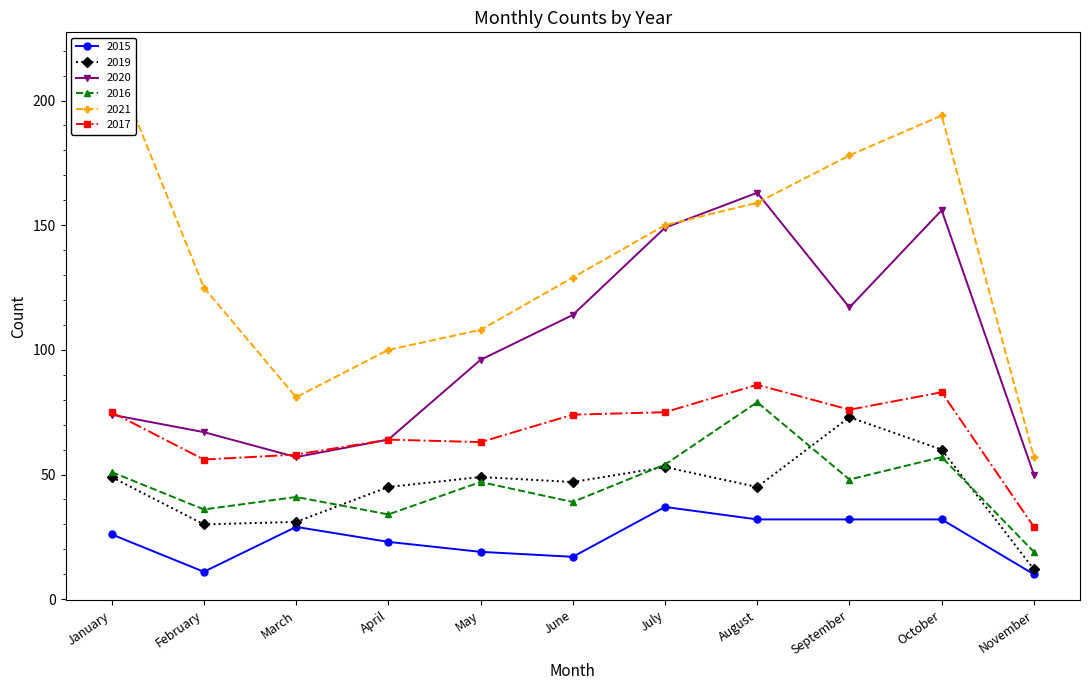

Reading left to right, list all the values displayed in this chart.

2015: January=26	February=11	March=29	April=23	May=19	June=17	July=37	August=32	September=32	October=32	November=10
2019: January=49	February=30	March=31	April=45	May=49	June=47	July=53	August=45	September=73	October=60	November=12
2020: January=74	February=67	March=57	April=64	May=96	June=114	July=149	August=163	September=117	October=156	November=50
2016: January=51	February=36	March=41	April=34	May=47	June=39	July=54	August=79	September=48	October=57	November=19
2021: January=217	February=125	March=81	April=100	May=108	June=129	July=150	August=159	September=178	October=194	November=57
2017: January=75	February=56	March=58	April=64	May=63	June=74	July=75	August=86	September=76	October=83	November=29